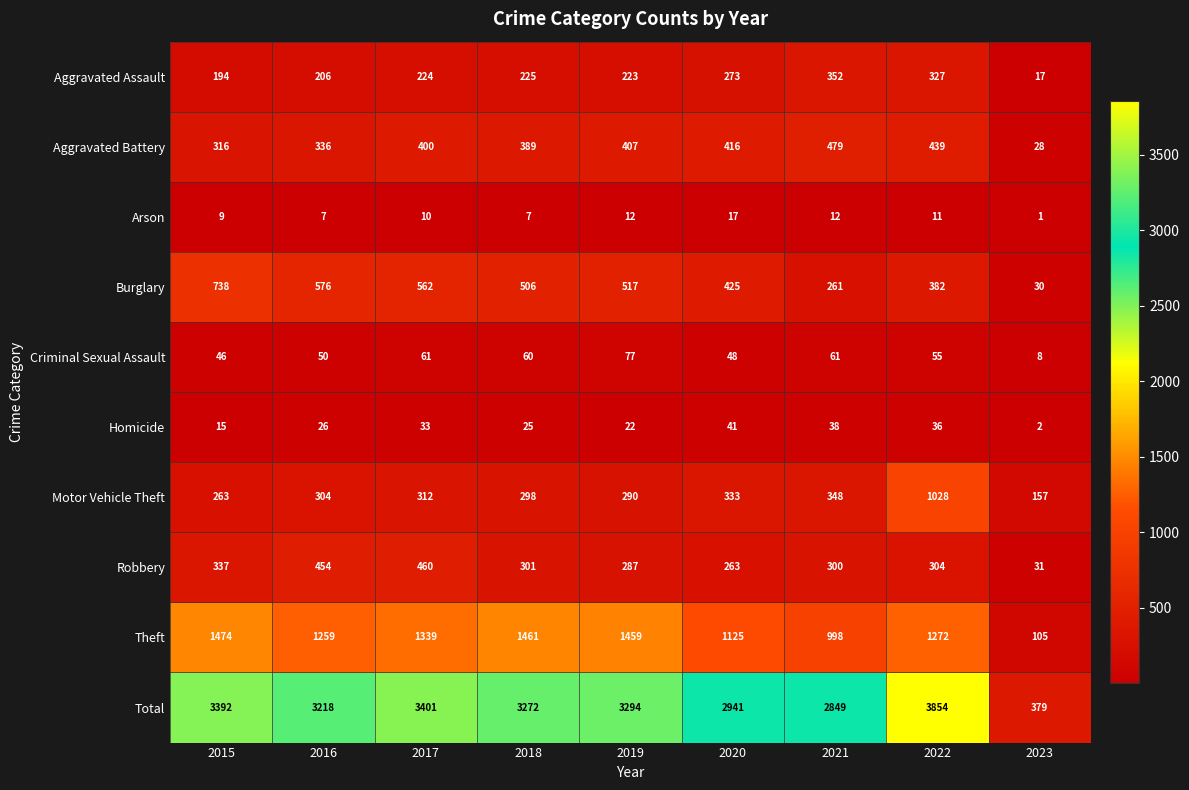

The value of Aggravated Assault at 2020 is 273. True or false?

True